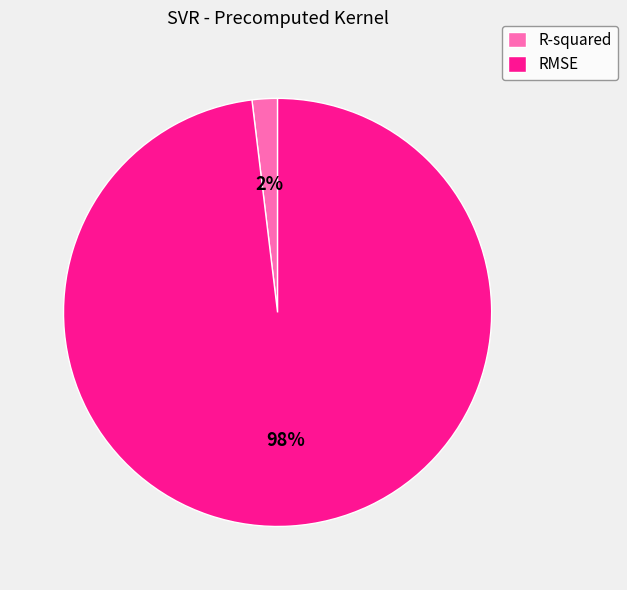

Which category has the smallest portion of the pie?

R-squared